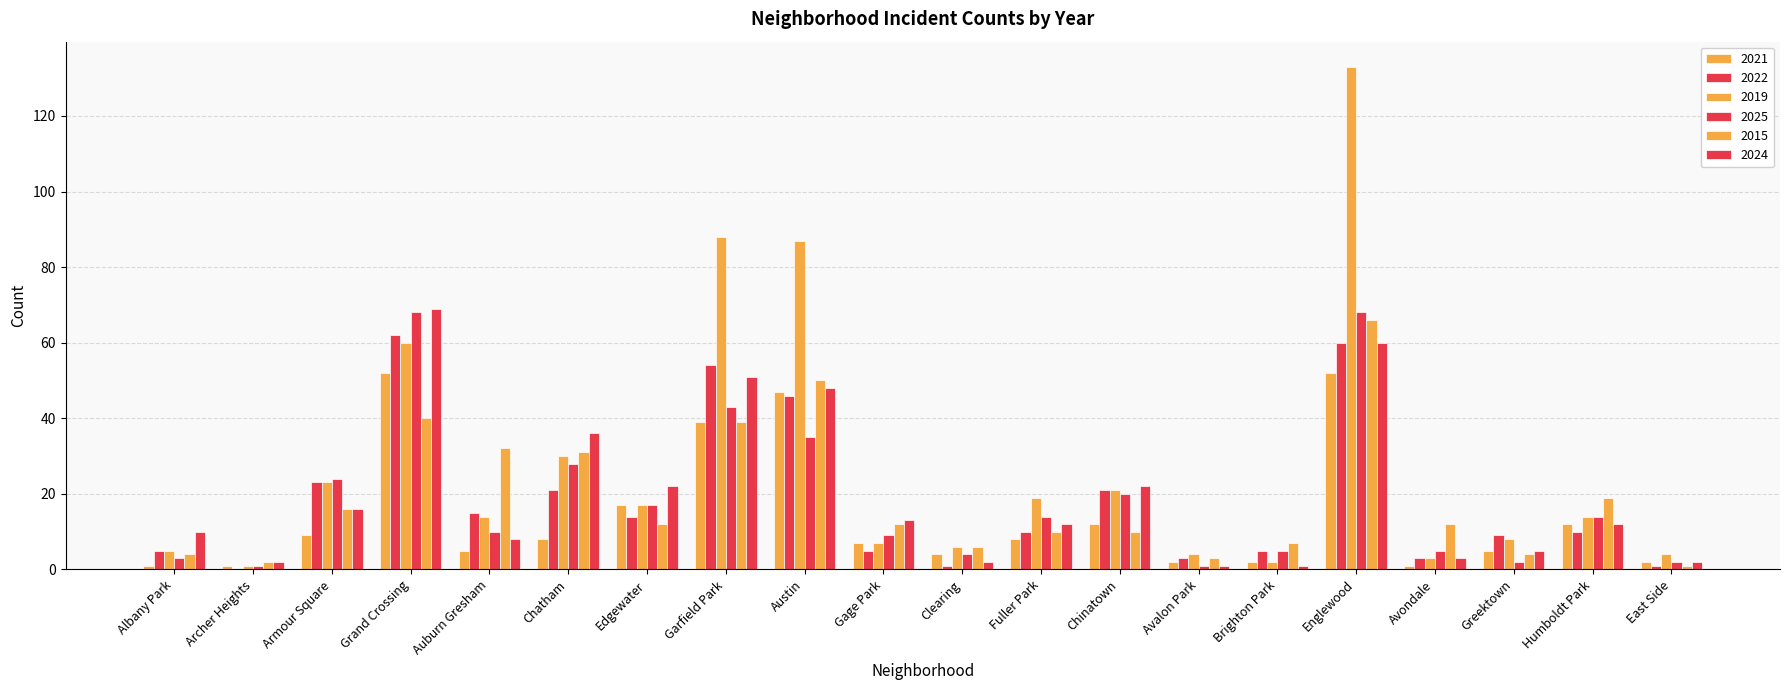

Are the bars grouped side by side (vs. stacked)?

Yes